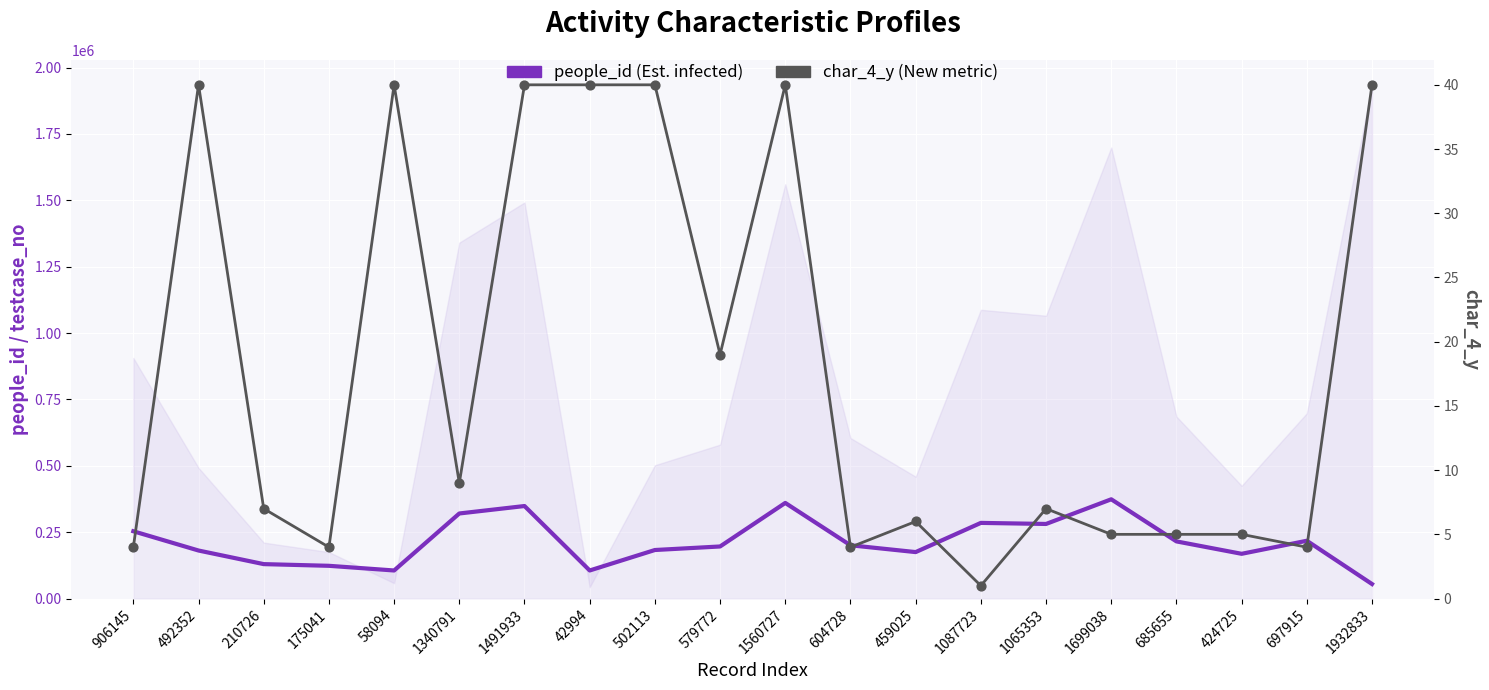

Which series has the largest total across all categories?

people_id (Est. infected)